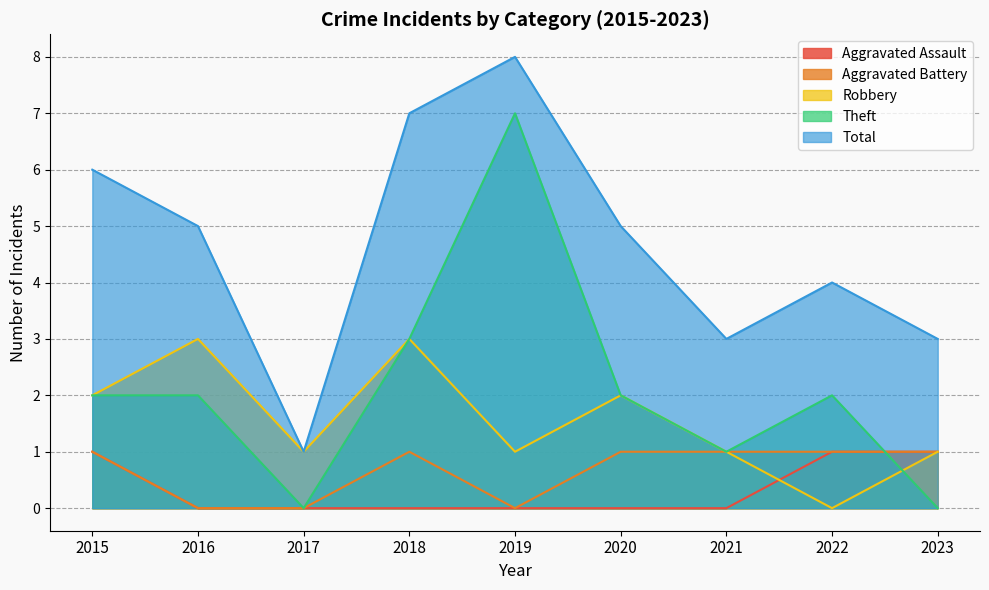

How many data points in Theft are above 2?

2